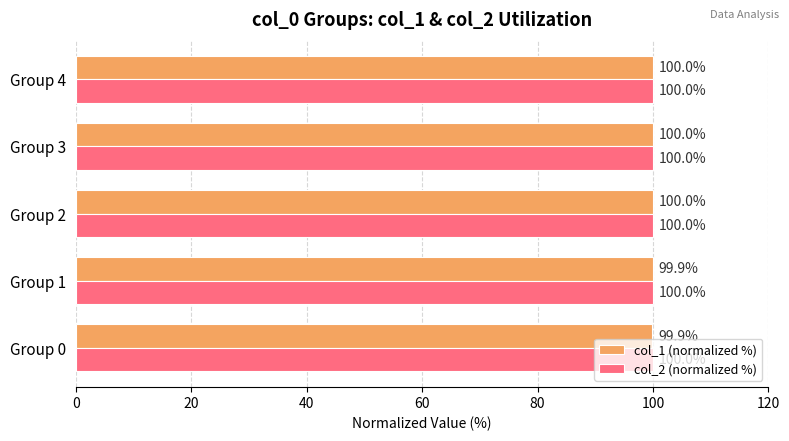

True or false: col_2 (normalized %) has a value of 161.3 at Group 1.

False